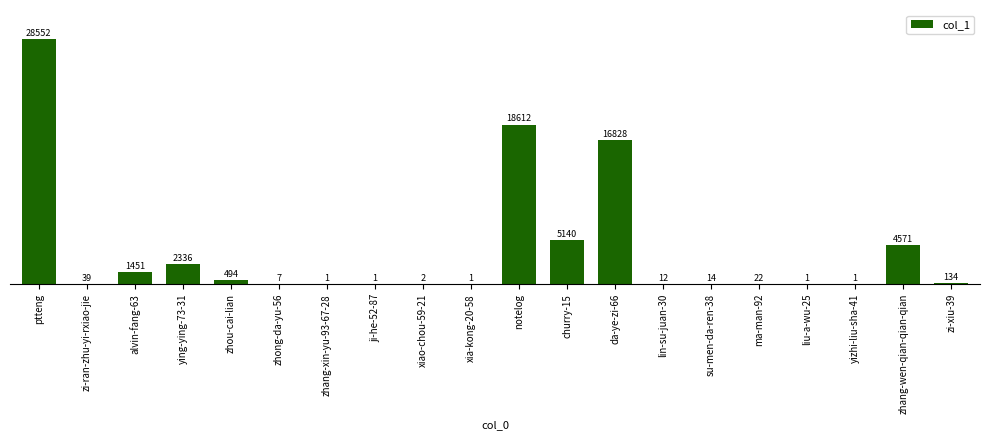

How many series are shown in this chart?

1